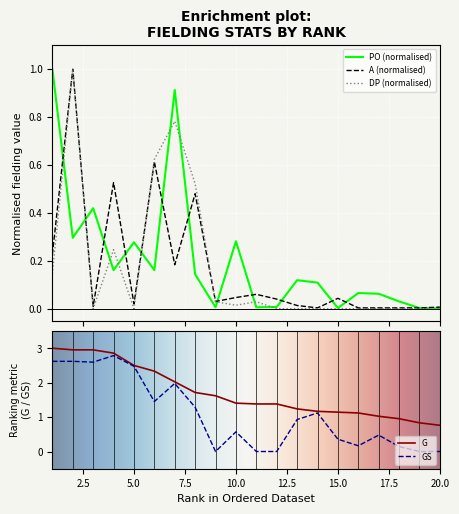

Is it true that GS equals 1.0 at 5.0?

False